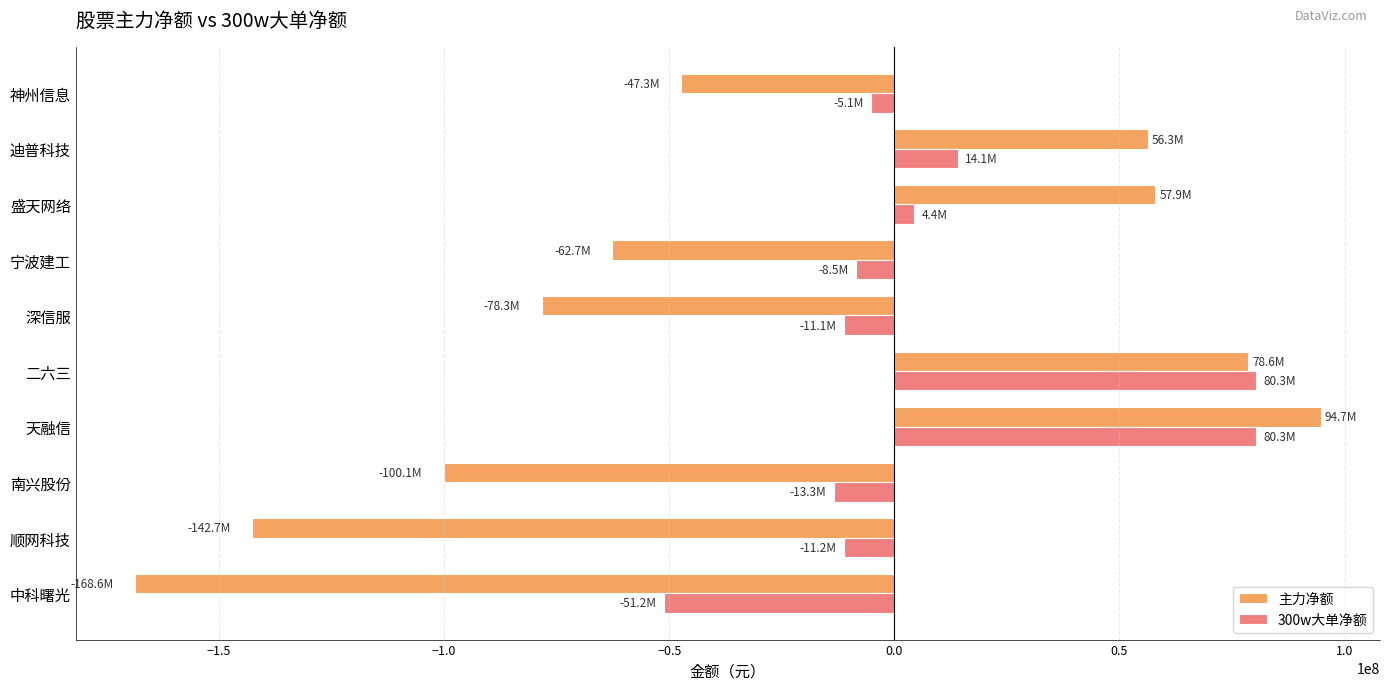

Which series has the largest total across all categories?

300w大单净额